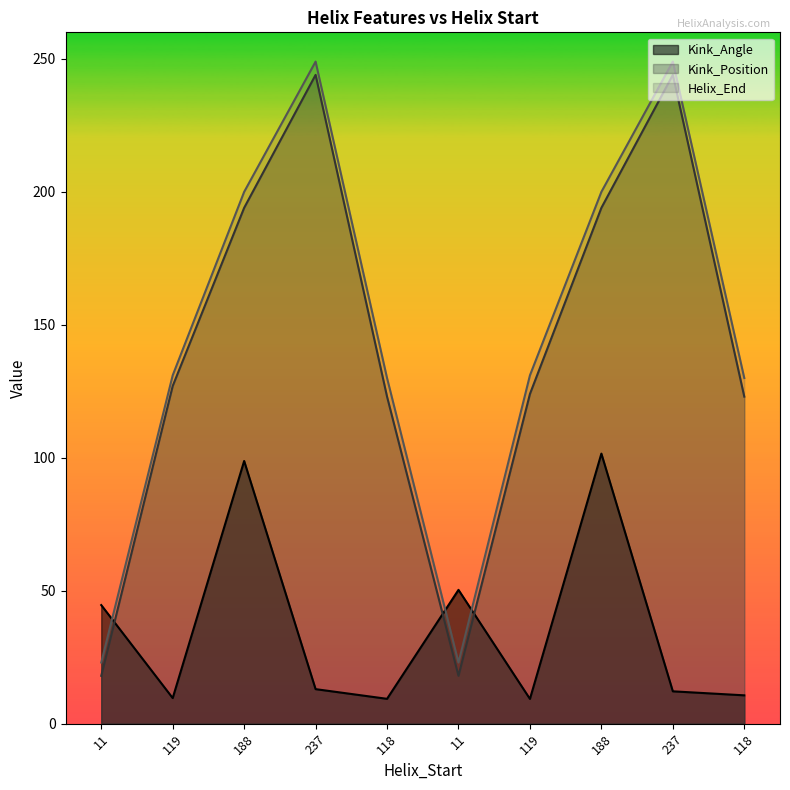

Which category has the highest value in the Kink_Angle series?

188